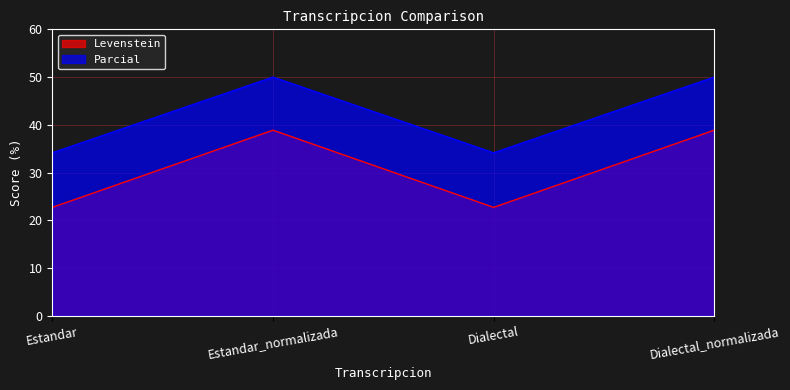

True or false: Levenstein and Parcial intersect in this chart.

False